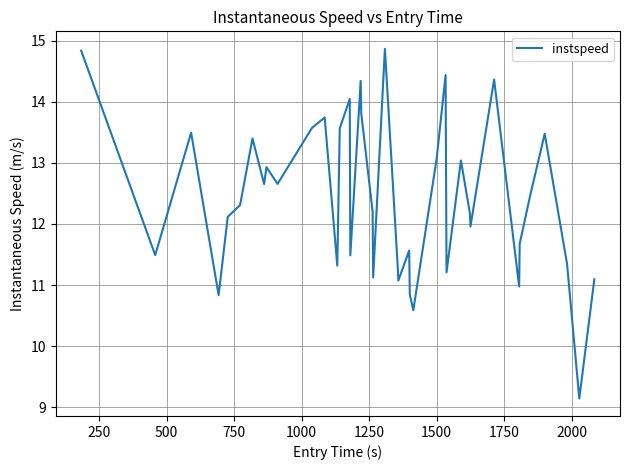

What is the greatest value displayed?

14.9